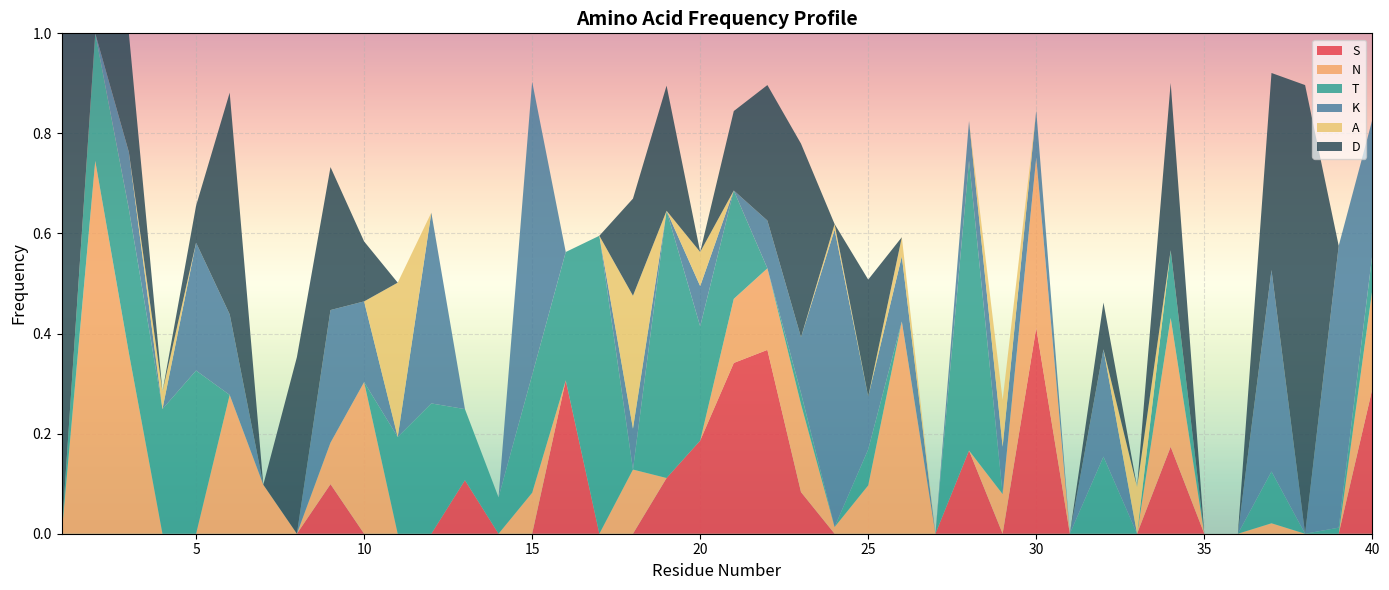

Reading left to right, what are all the values shown in this chart?

S: 0.0	0.0	0.0	0.0	0.0	0.0	0.0	0.0	0.1	0.0	0.0	0.0	0.1	0.0	0.0	0.3	0.0	0.0	0.1	0.2	0.3	0.4	0.1	0.0	0.0	0.0	0.0	0.2	0.0	0.4	0.0	0.0	0.0	0.2	0.0	0.0	0.0	0.0	0.0	0.3
N: 0.0	0.7	0.4	0.0	0.0	0.3	0.1	0.0	0.1	0.3	0.0	0.0	0.0	0.0	0.1	0.0	0.0	0.1	0.0	0.0	0.1	0.2	0.2	0.0	0.1	0.4	0.0	0.0	0.1	0.3	0.0	0.0	0.0	0.3	0.0	0.0	0.0	0.0	0.0	0.2
T: 0.0	0.3	0.3	0.2	0.3	0.0	0.0	0.0	0.0	0.0	0.2	0.3	0.1	0.1	0.2	0.3	0.6	0.0	0.5	0.2	0.2	0.0	0.0	0.0	0.1	0.0	0.0	0.6	0.0	0.0	0.0	0.2	0.0	0.1	0.0	0.0	0.1	0.0	0.0	0.1
K: 0.0	0.0	0.1	0.0	0.3	0.2	0.0	0.0	0.3	0.2	0.0	0.4	0.0	0.0	0.6	0.0	0.0	0.1	0.0	0.1	0.0	0.1	0.1	0.6	0.1	0.1	0.0	0.1	0.1	0.1	0.0	0.2	0.0	0.0	0.0	0.0	0.4	0.0	0.6	0.3
A: 0.0	0.0	0.0	0.0	0.0	0.0	0.0	0.0	0.0	0.0	0.3	0.0	0.0	0.0	0.0	0.0	0.0	0.3	0.0	0.1	0.0	0.0	0.0	0.0	0.0	0.0	0.0	0.0	0.1	0.0	0.0	0.0	0.1	0.0	0.0	0.0	0.0	0.0	0.0	0.0
D: 1.0	0.0	0.2	0.0	0.1	0.4	0.0	0.4	0.3	0.1	0.0	0.0	0.0	0.0	0.0	0.0	0.0	0.2	0.2	0.0	0.2	0.3	0.4	0.0	0.2	0.0	0.0	0.0	0.0	0.0	0.0	0.1	0.0	0.3	0.0	0.0	0.4	0.9	0.0	0.0